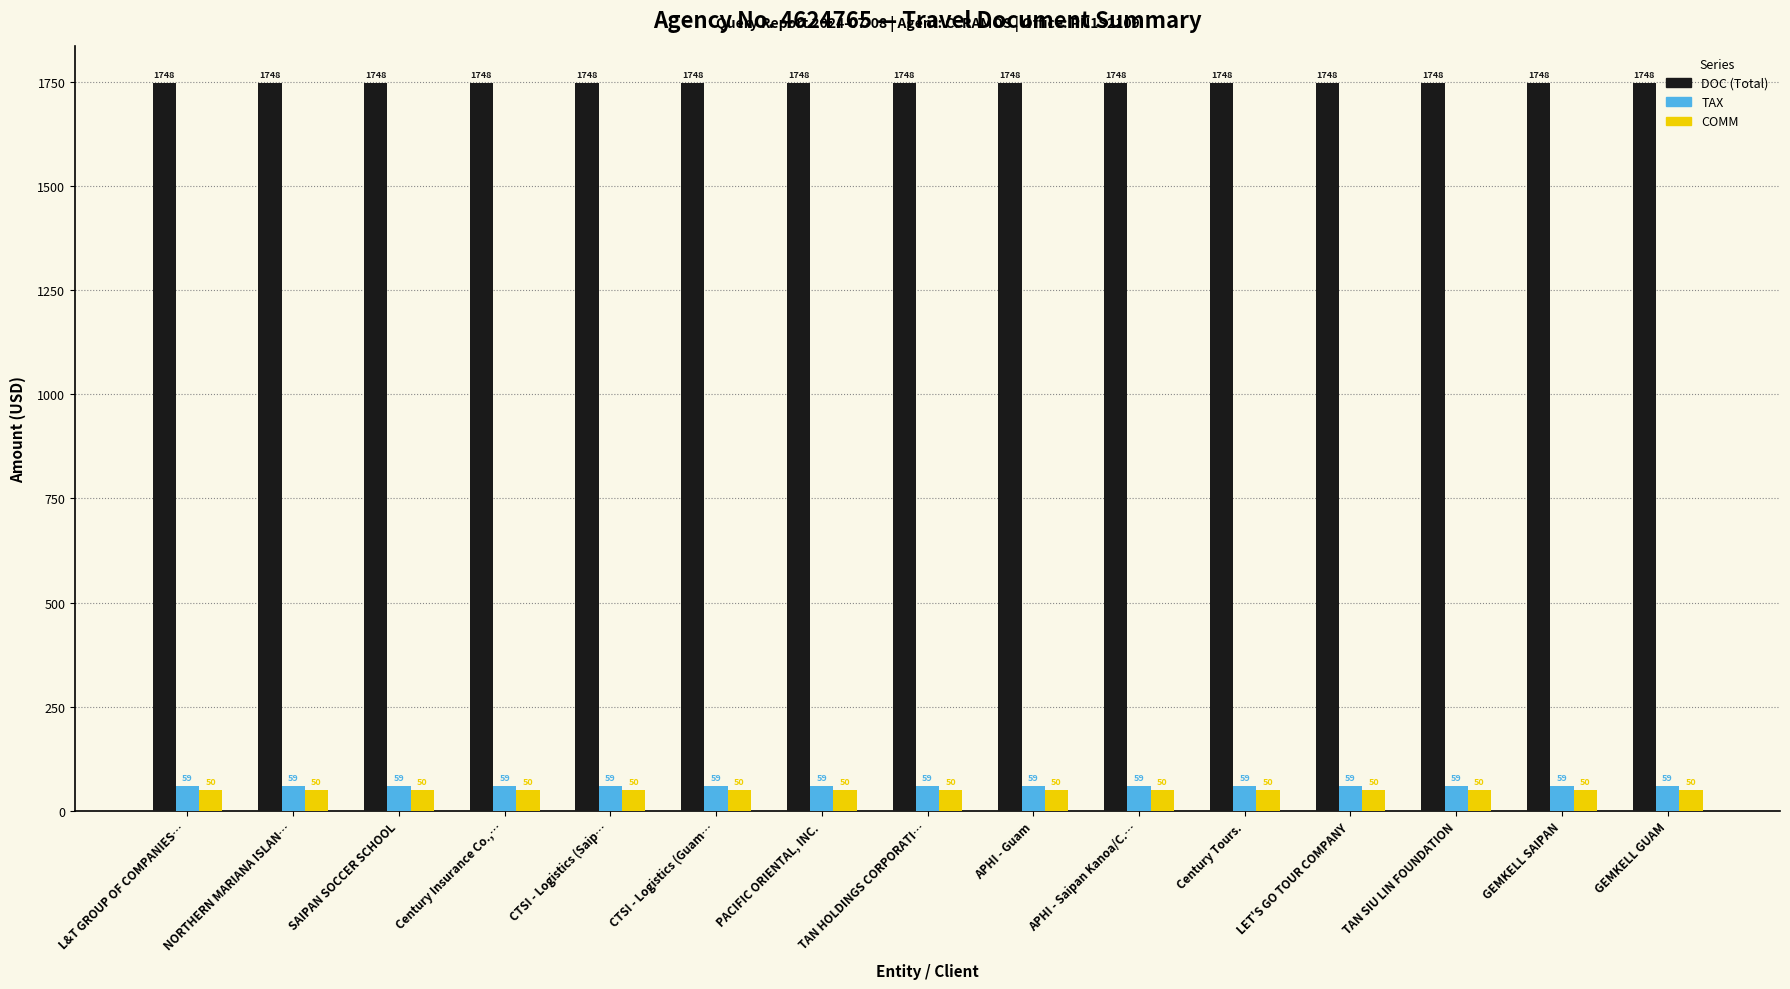

What is the minimum value shown in the chart?

50.0